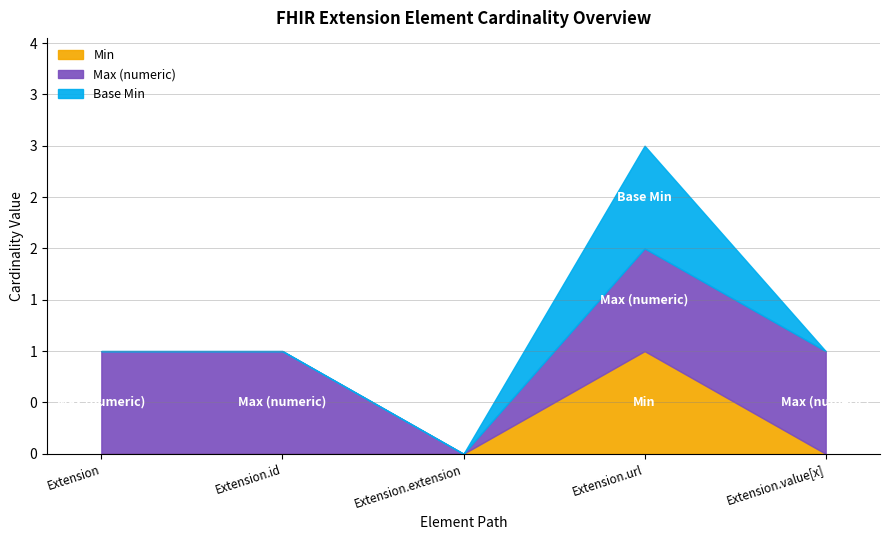

At Extension.id, list the series in order from smallest to largest.

Min, Base Min, Max (numeric)